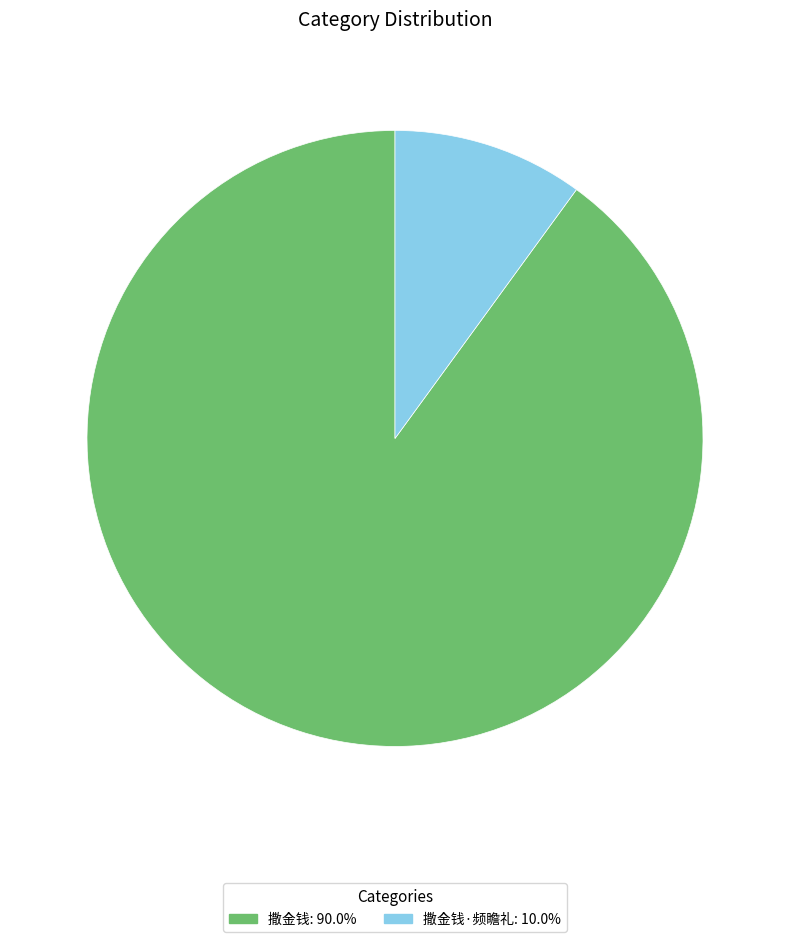

Does any single category account for the majority?

Yes